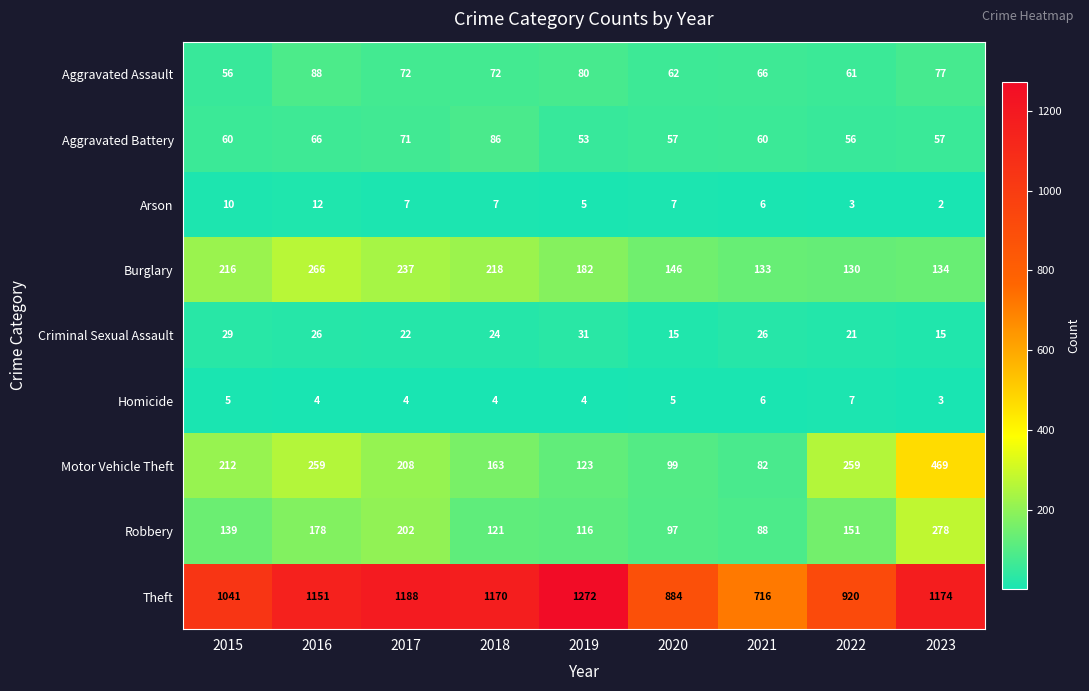

What is the maximum value shown in the chart?

1272